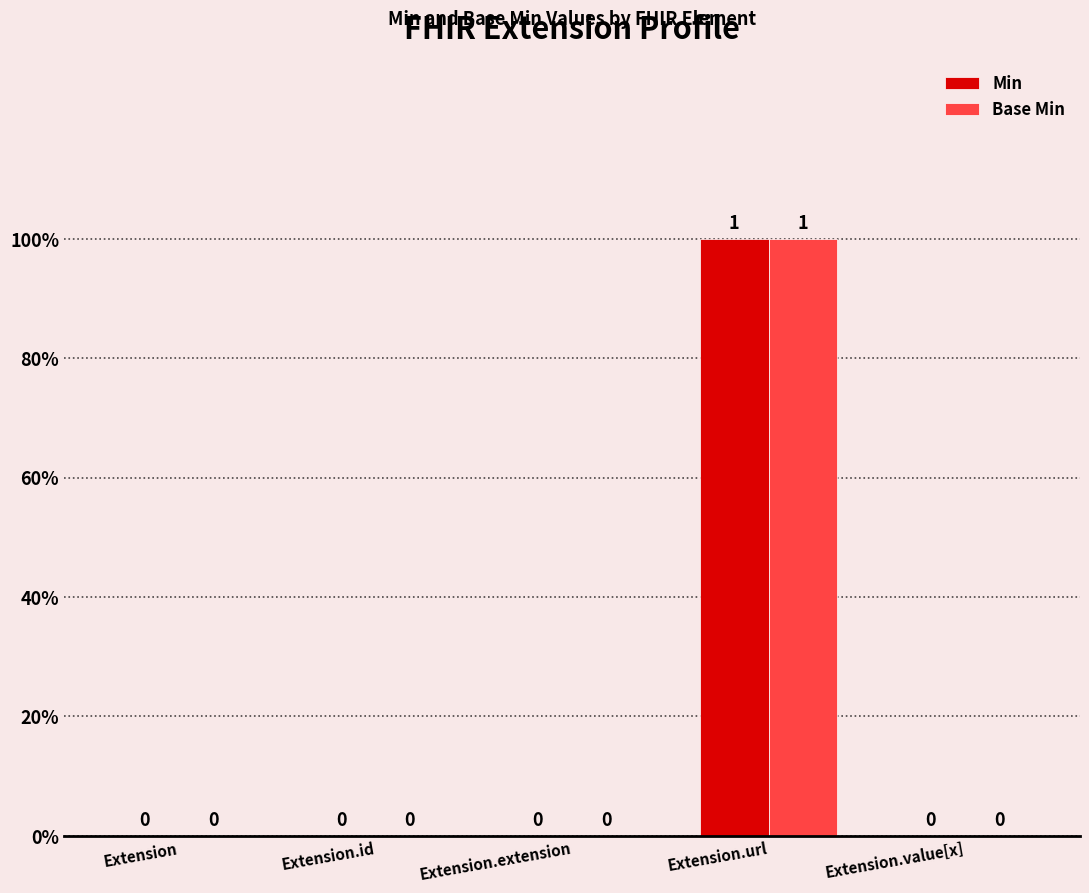

Are the bars grouped side by side (vs. stacked)?

Yes